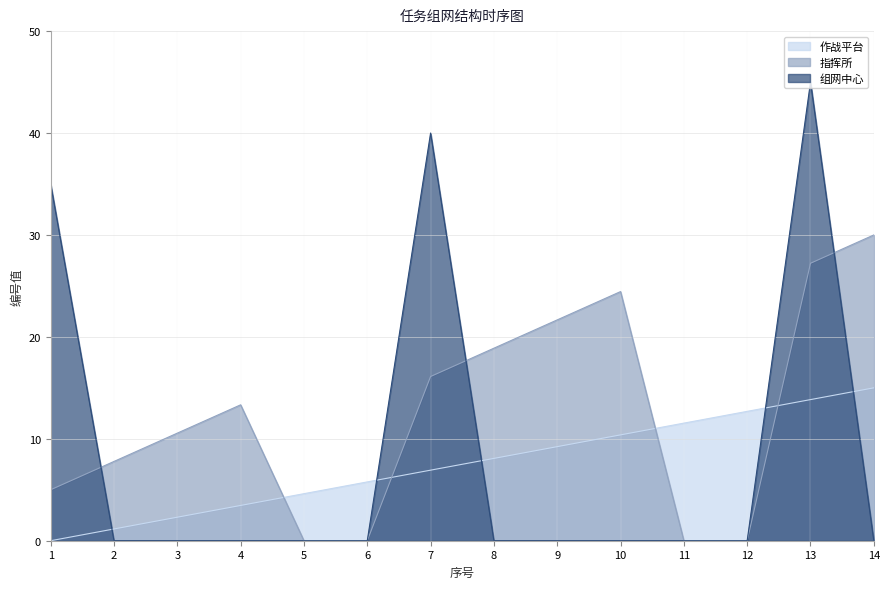

At which category is the sum across all series the highest?

13